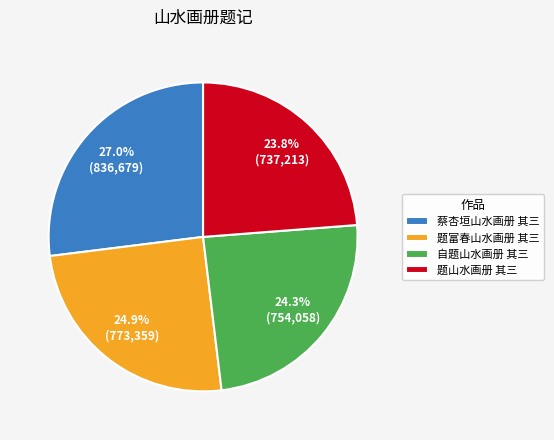

What percentage is NOT represented by 题富春山水画册 其三?

75.1%